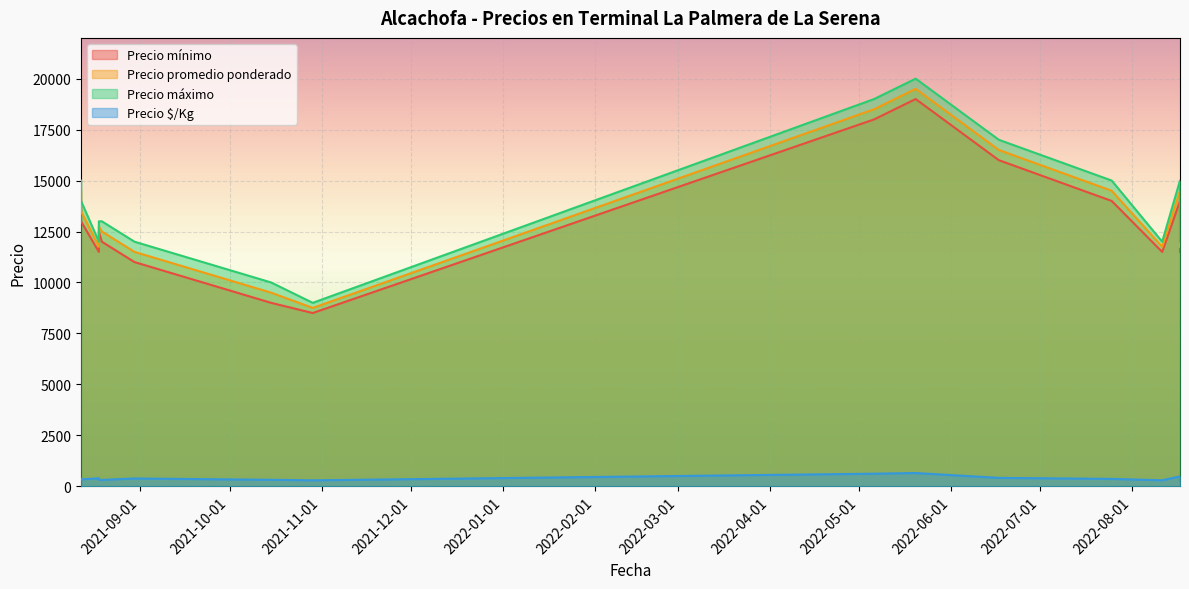

What is the minimum value shown in the chart?

292